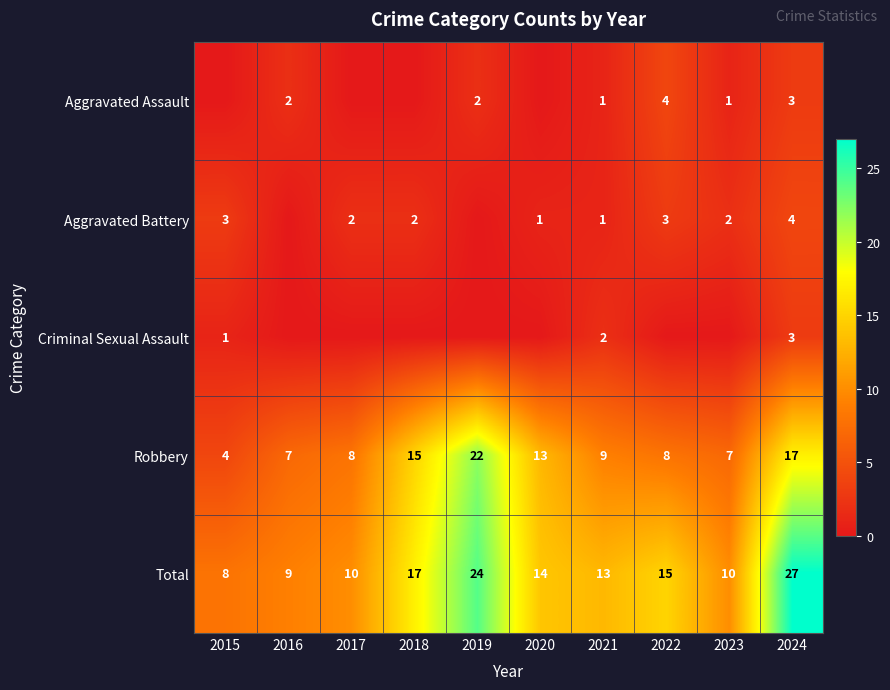

What is the spread (max minus min) of values at 2018?

17